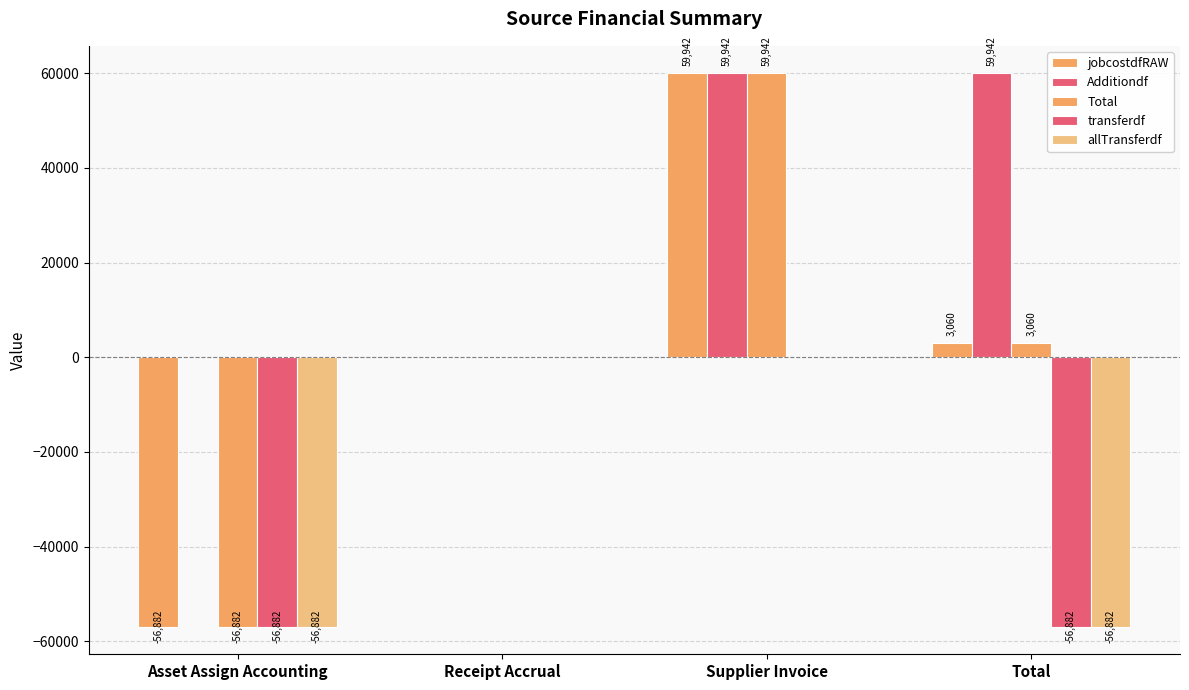

How many positive values does the Additiondf series have?

3